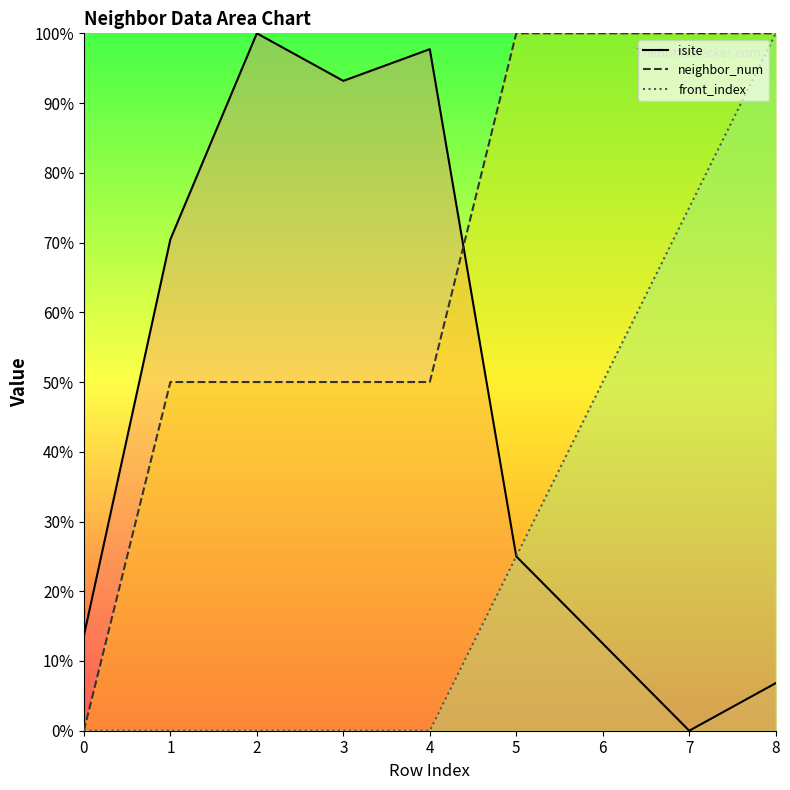

At 6, list the series in order from largest to smallest.

neighbor_num, front_index, isite